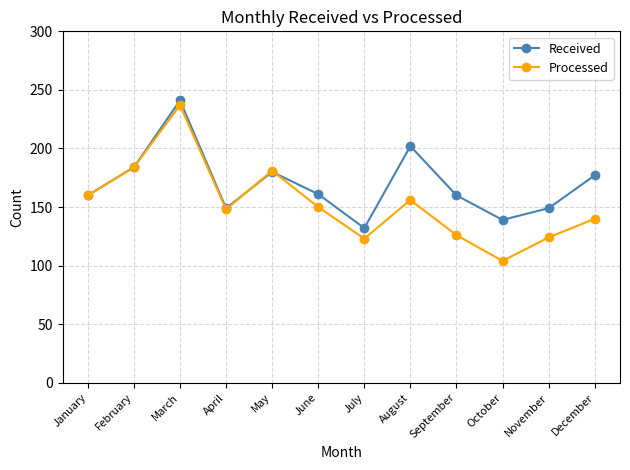

True or false: Received has a value of 228 at October.

False